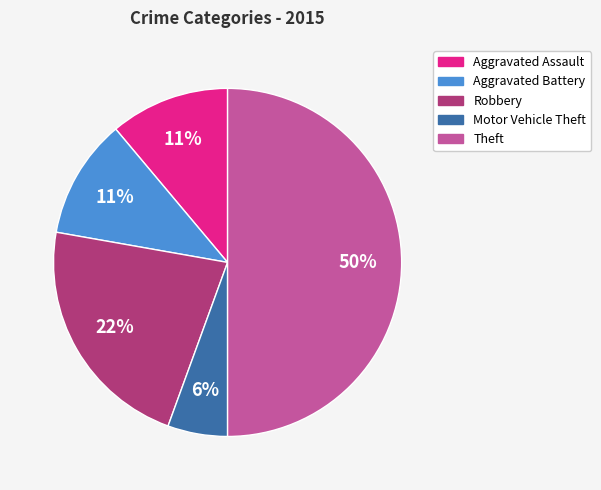

Is it true that Theft is 62% of the pie?

False